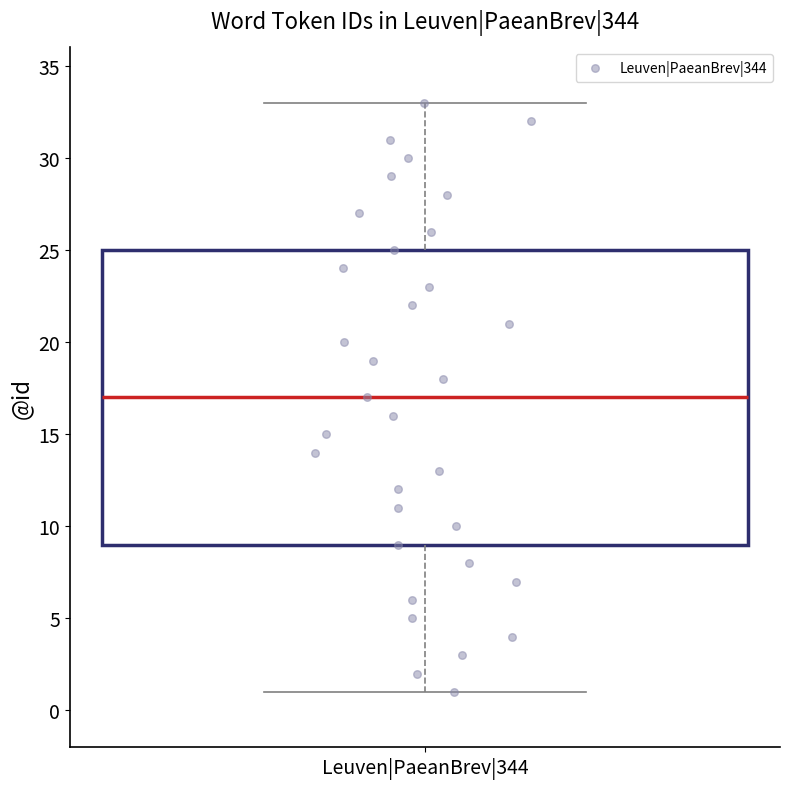

Read this box plot against the y-axis: the position of the median line, the range covered by the box, and the ends of both whiskers. The values are not printed on the chart, so give them approximately, as read against the axis.

median 17, box 9 to 25, whiskers 1 to 33